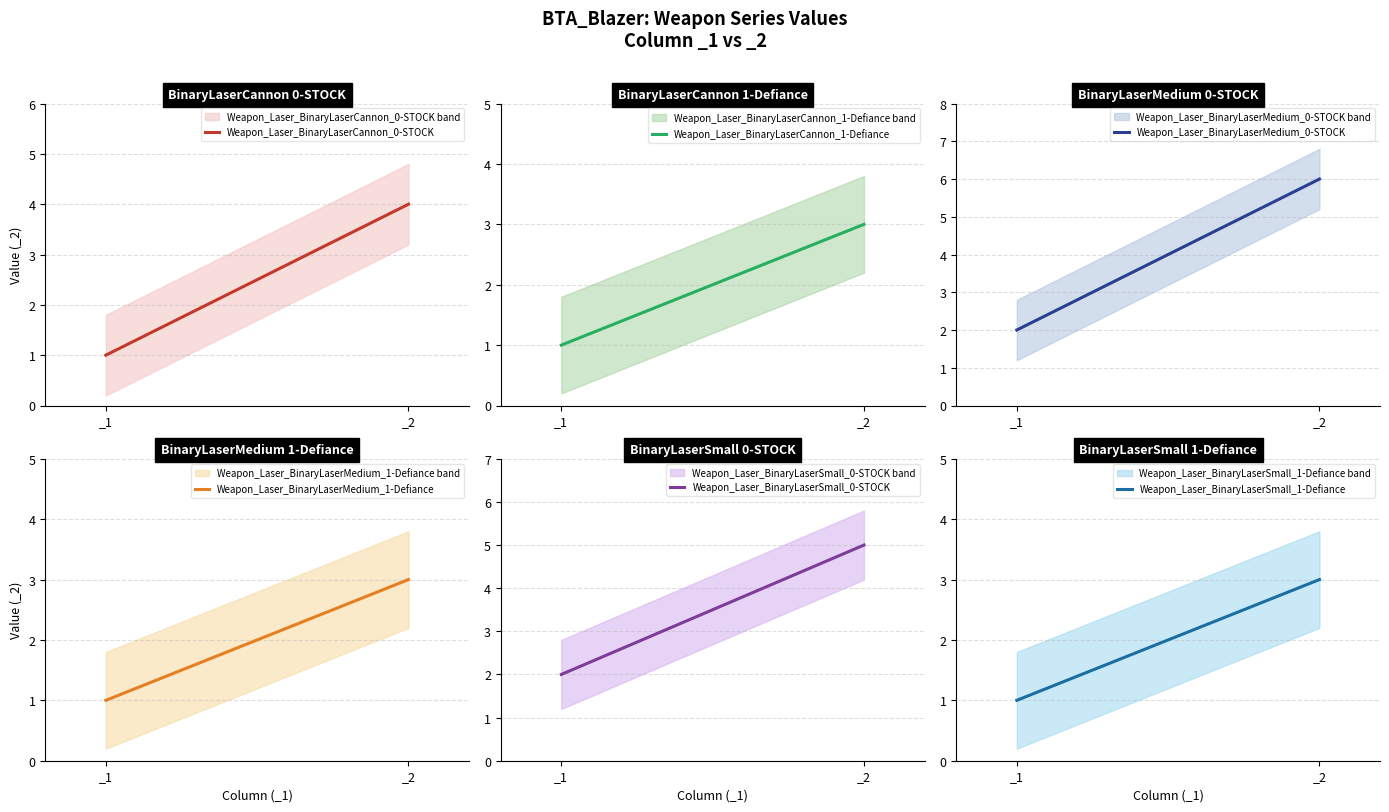

The Weapon_Laser_BinaryLaserCannon_1-Defiance series shows 5 at _2. True or false?

False